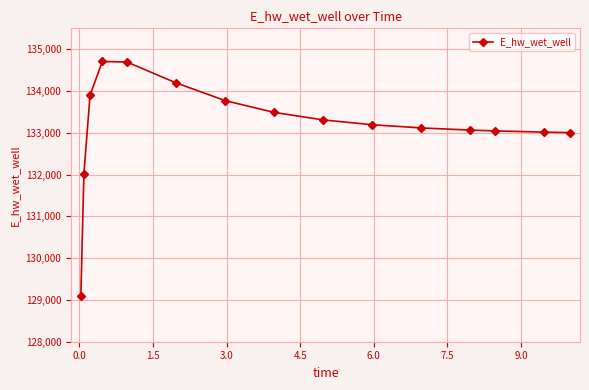

Does the chart display data point markers on the line(s)?

Yes